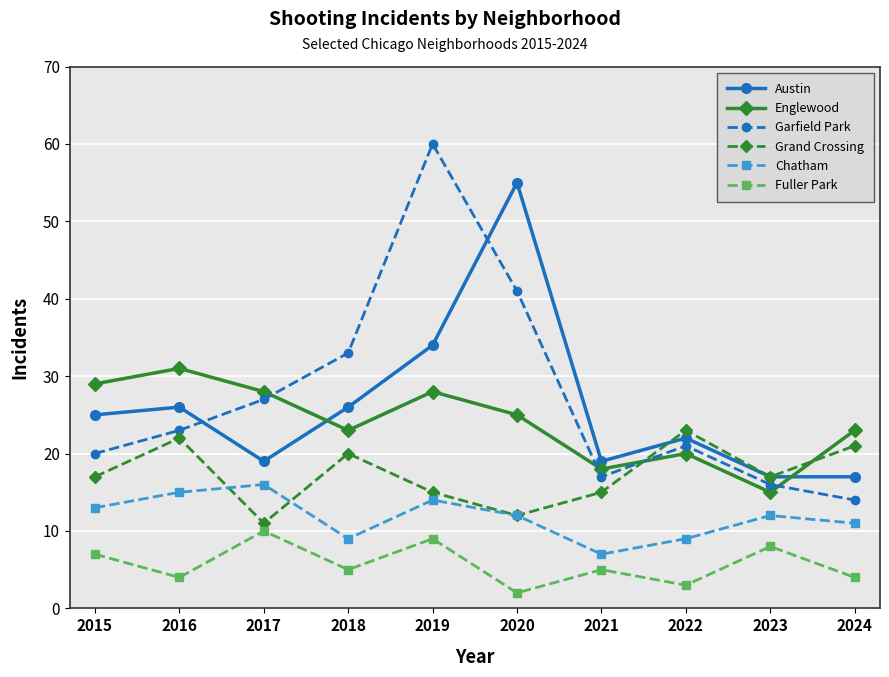

What is the difference between the maximum and minimum values in the Fuller Park series?

8